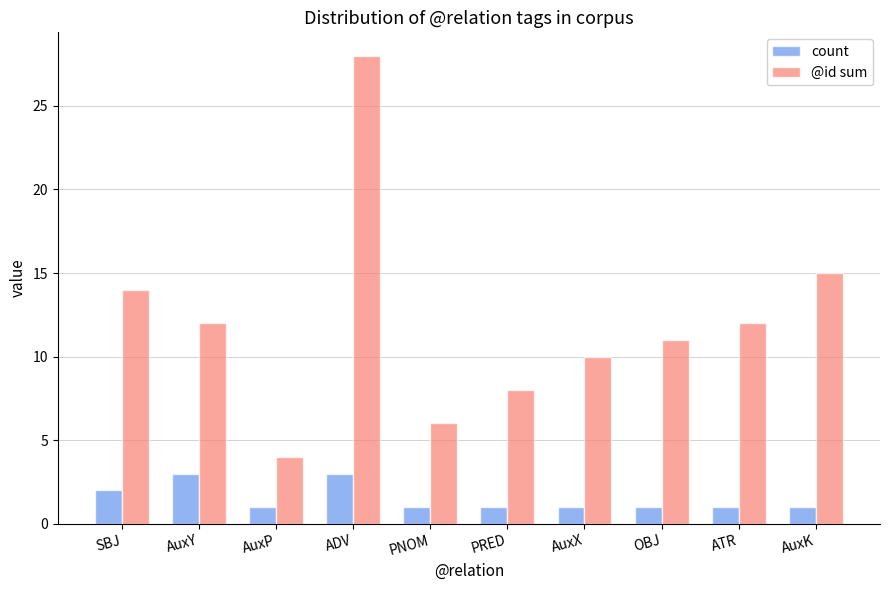

Reading left to right, transcribe all the data shown in this chart.

count: SBJ=2	AuxY=3	AuxP=1	ADV=3	PNOM=1	PRED=1	AuxX=1	OBJ=1	ATR=1	AuxK=1
@id sum: SBJ=14	AuxY=12	AuxP=4	ADV=28	PNOM=6	PRED=8	AuxX=10	OBJ=11	ATR=12	AuxK=15